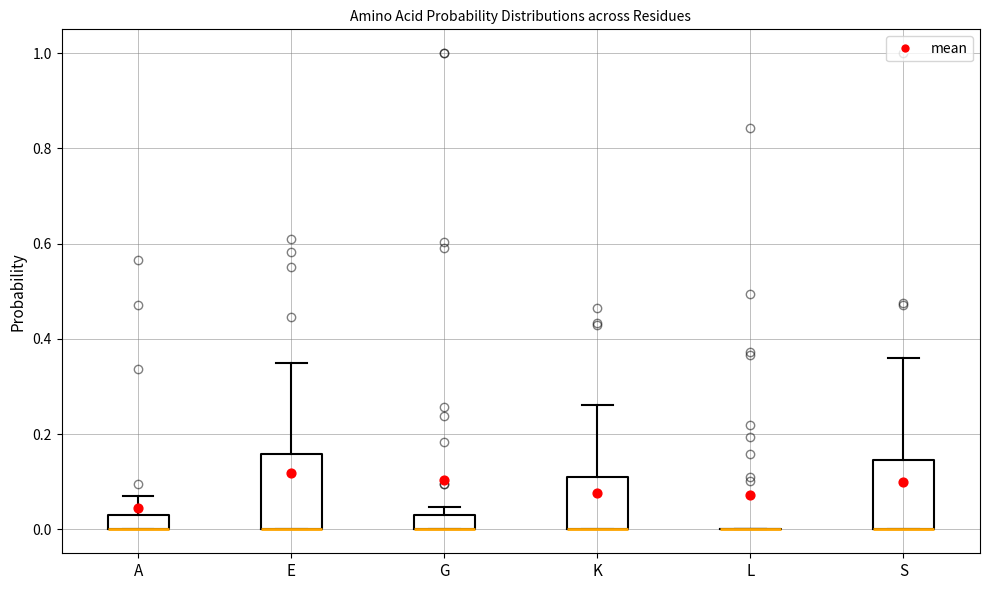

Where does the upper whisker of the box for E end on the y-axis? The values are not printed on the chart, so give them approximately, as read against the axis.

0.34